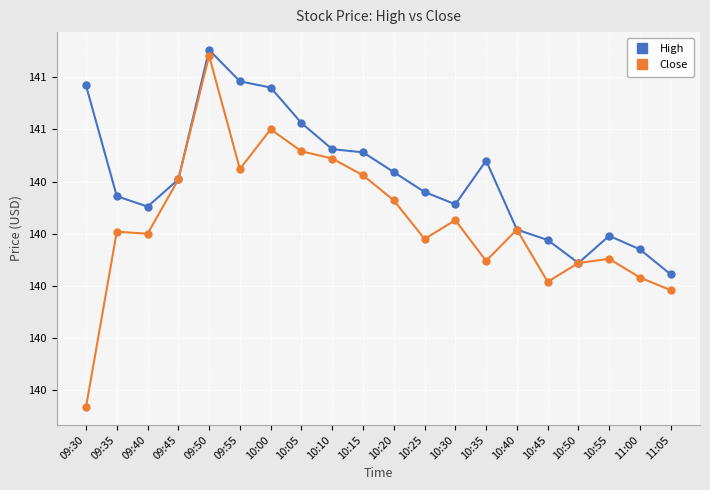

At how many categories does at least one series exceed 140?

20